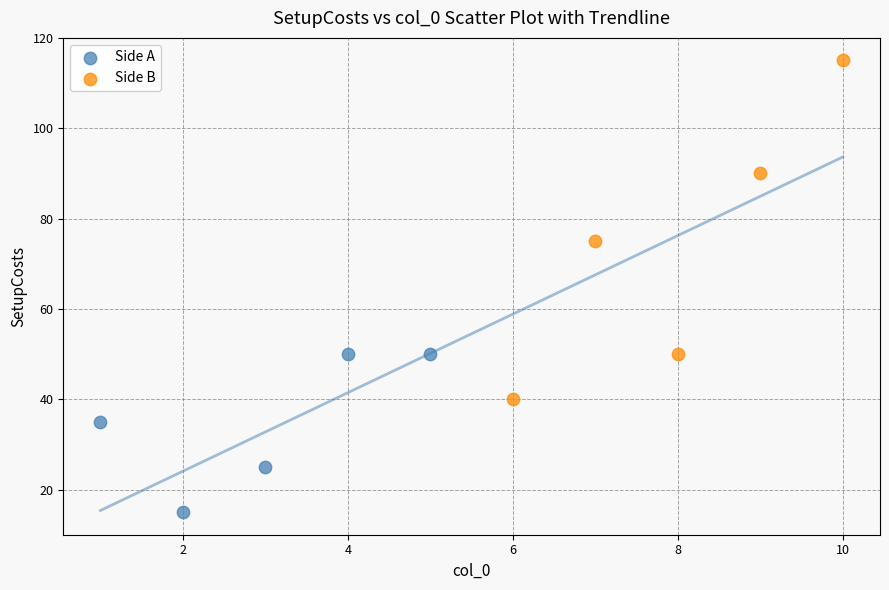

Which series contains the lowest Y value?

Side A